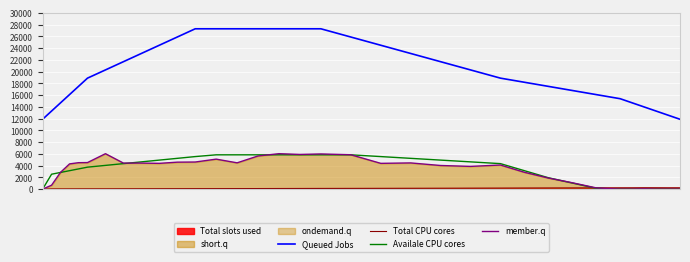

What is the maximum value for member.q?

6043.6